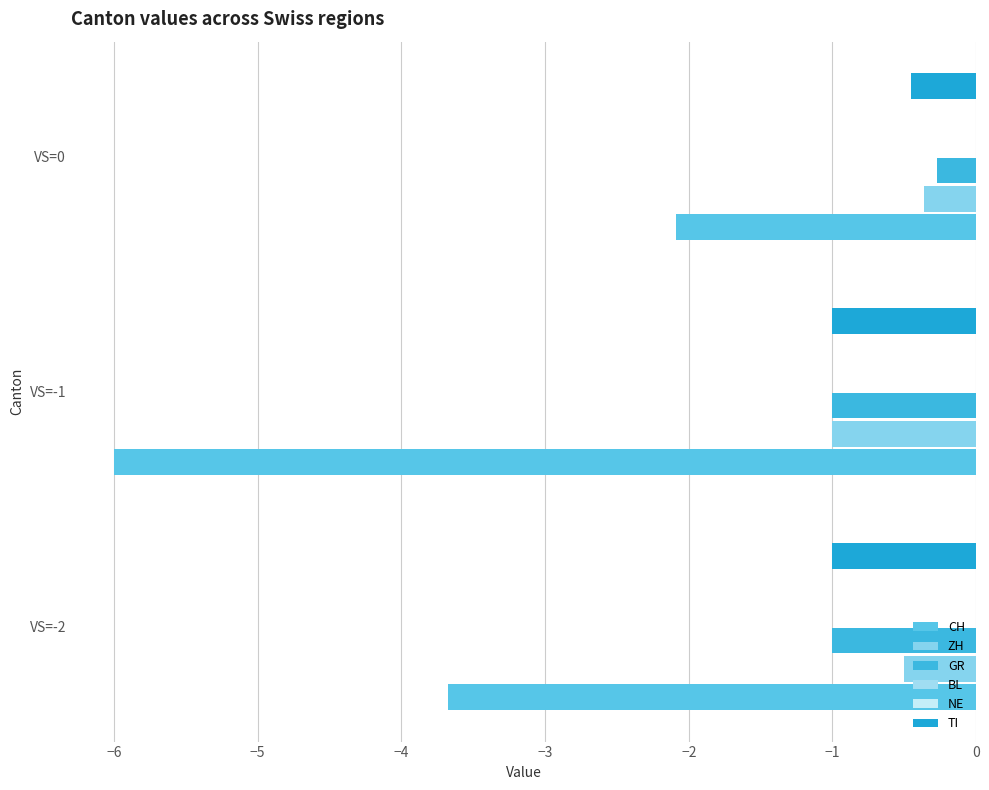

What is the lowest value of the TI series?

-1.0